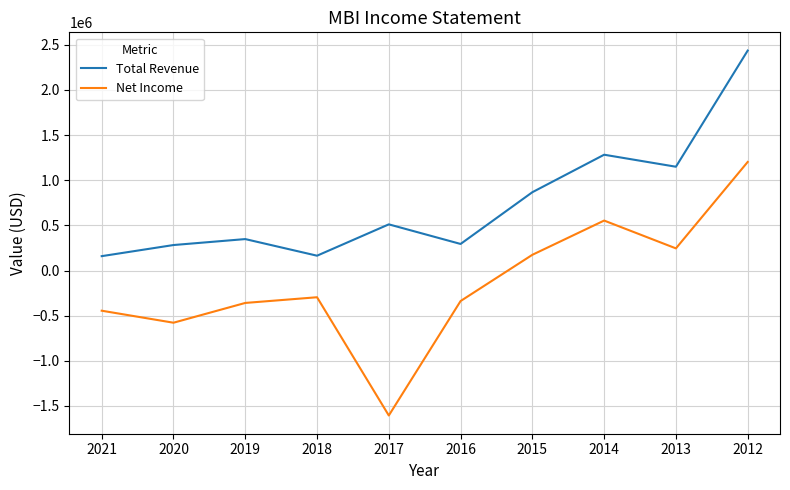

True or false: Net Income and Total Revenue cross at least once.

False